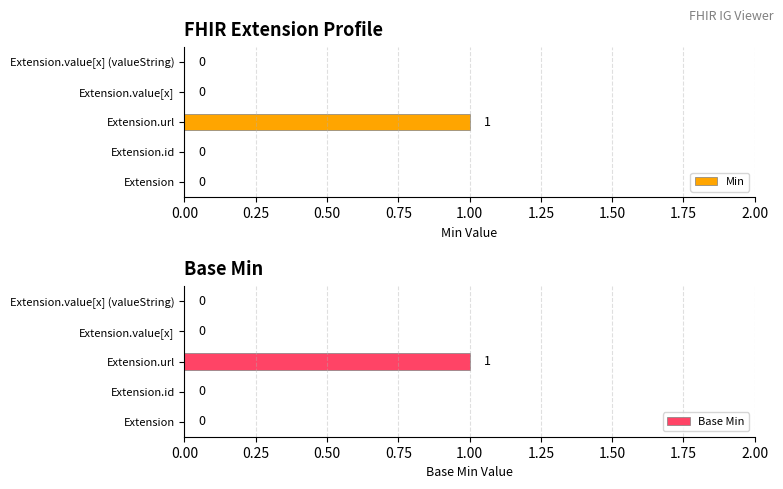

List the series in order of their peak value, highest first.

Min, Base Min